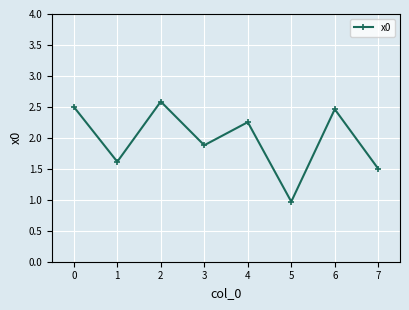

True or false: the data shows 1.0 at 5.

True